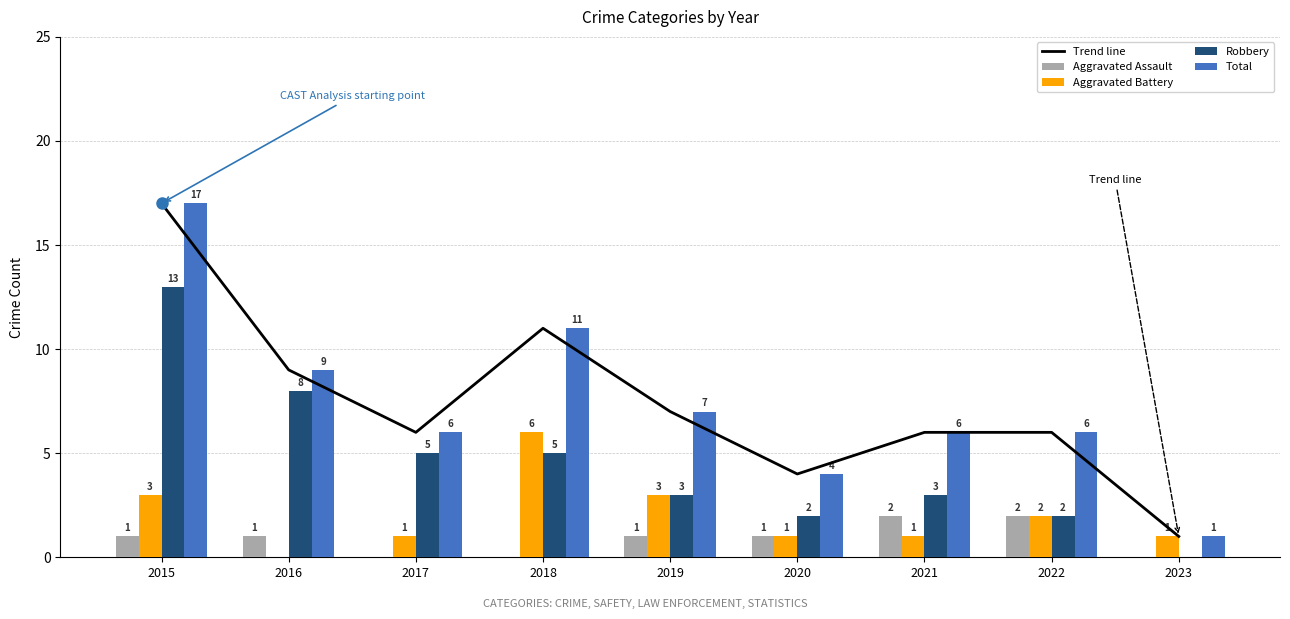

Which series has the widest spread of values?

Trend line